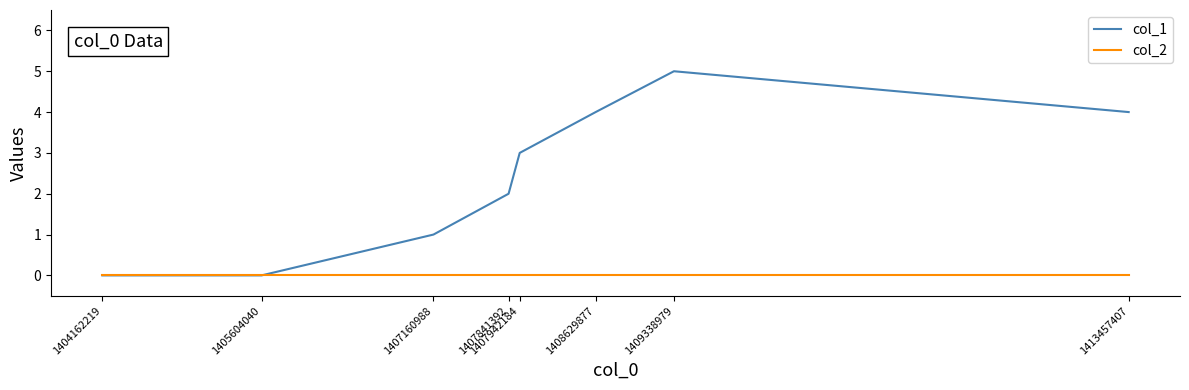

Reading right to left, list all the values displayed in this chart.

col_1: 1413457407=4	1409338979=5	1408629877=4	1407942184=3	1407841392=2	1407160988=1	1405604040=0	1404162219=0
col_2: 1413457407=0	1409338979=0	1408629877=0	1407942184=0	1407841392=0	1407160988=0	1405604040=0	1404162219=0